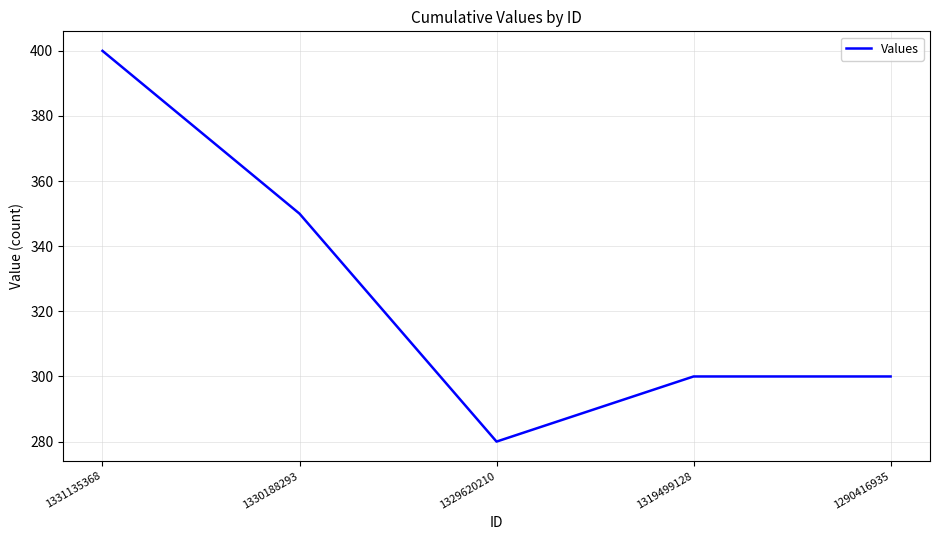

Reading left to right, transcribe all the data shown in this chart.

400	350	280	300	300